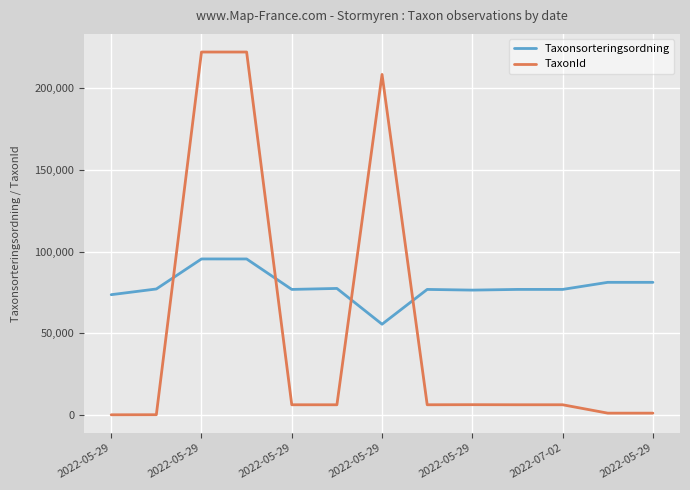

What is the lowest value of the Taxonsorteringsordning series?

55649